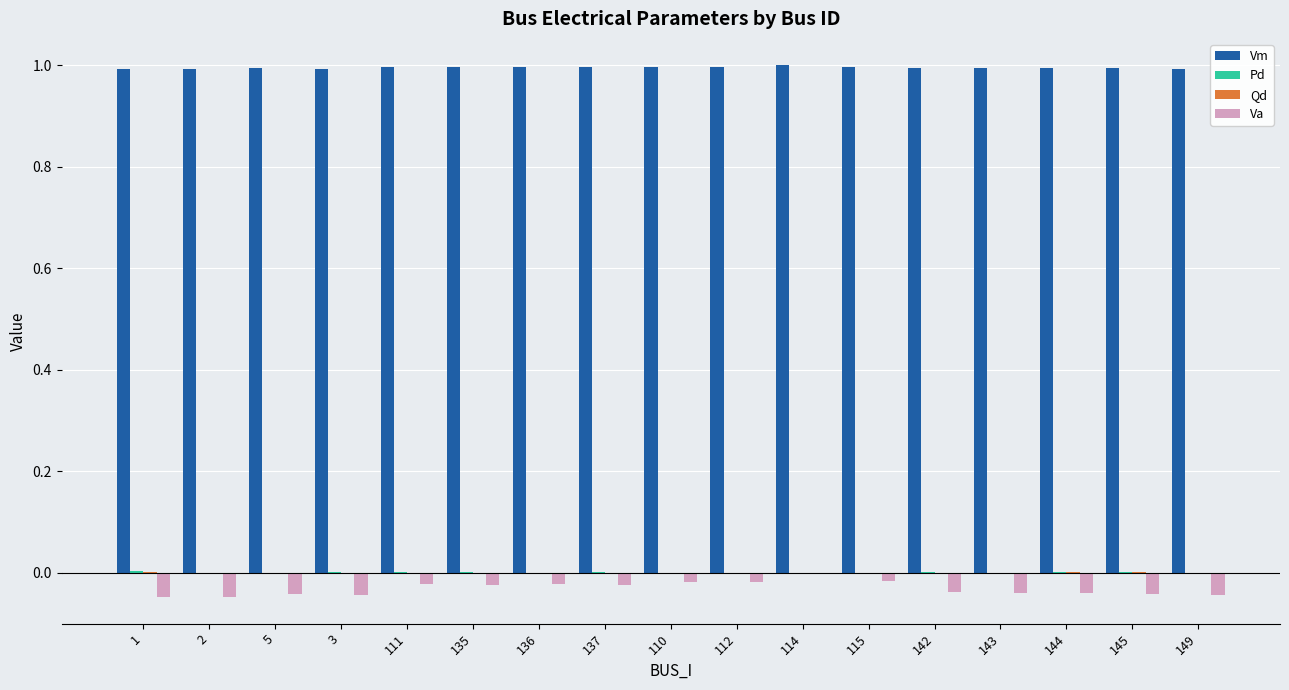

Which series has the largest total across all categories?

Vm